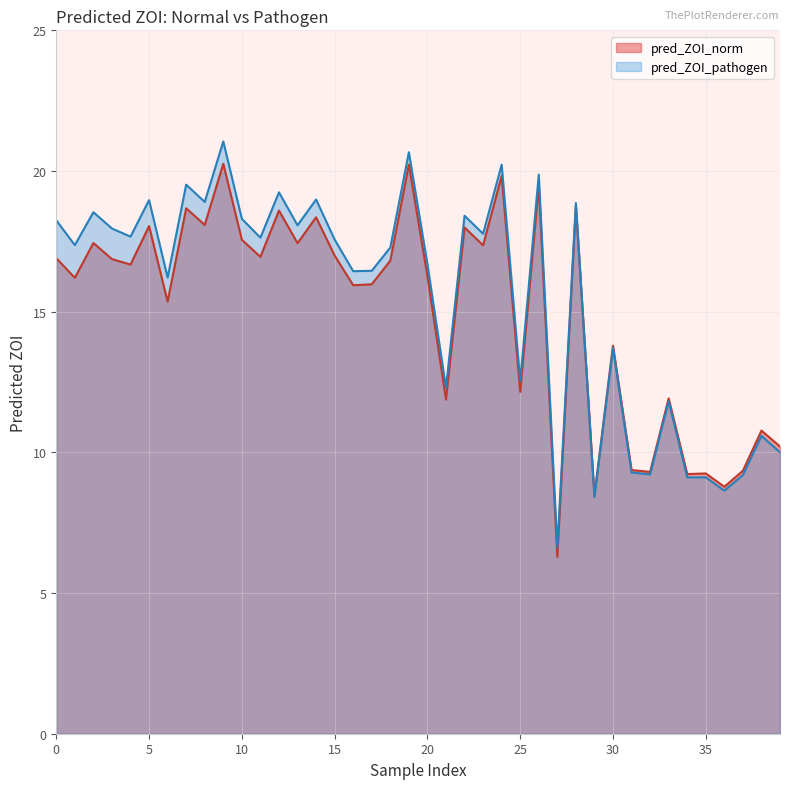

True or false: pred_ZOI_pathogen and pred_ZOI_norm cross at least once.

True